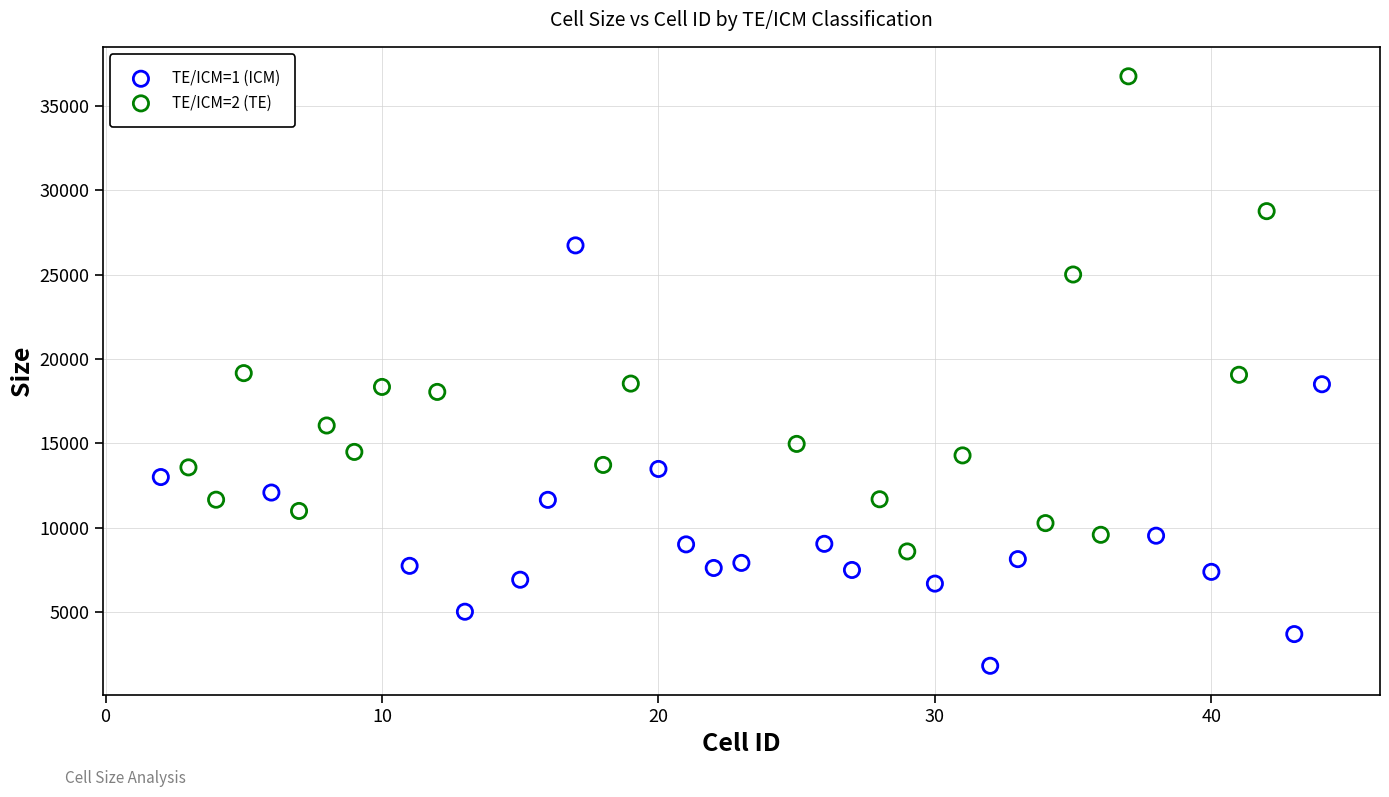

Which series reaches the maximum Y coordinate?

TE/ICM=2 (TE)